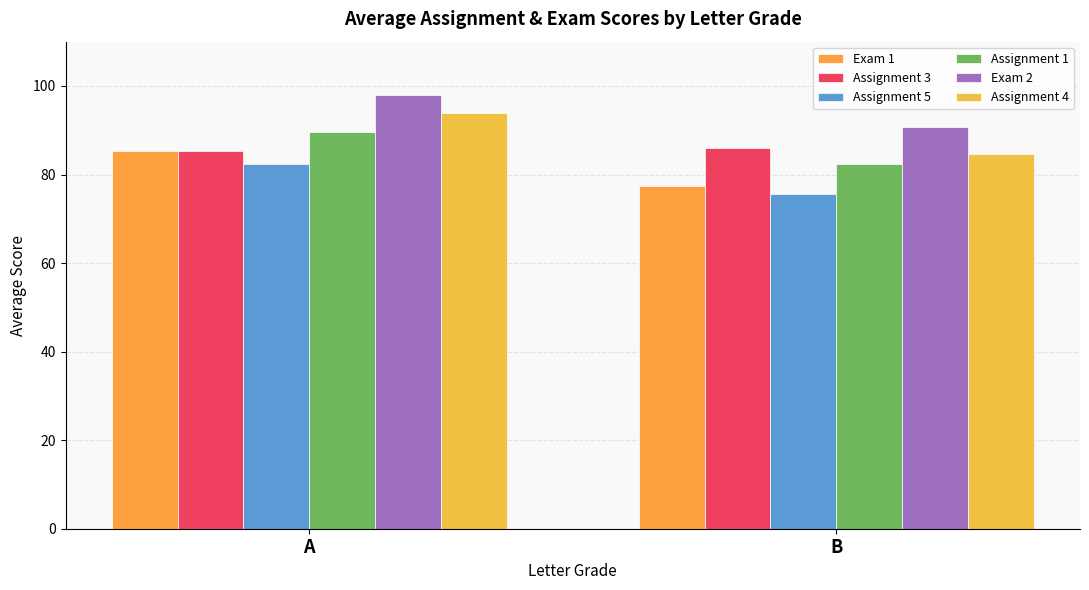

How many distinct data groups are displayed?

6